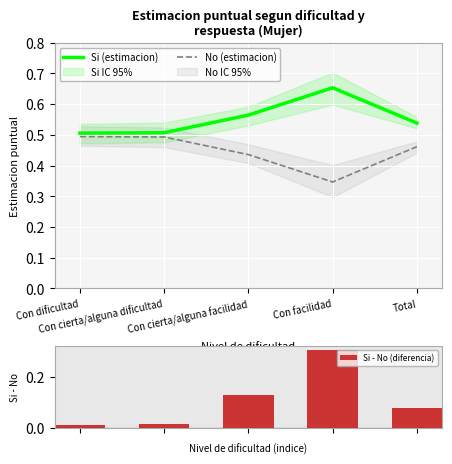

Count the Si (estimacion) values in the range 0 to 1.

5